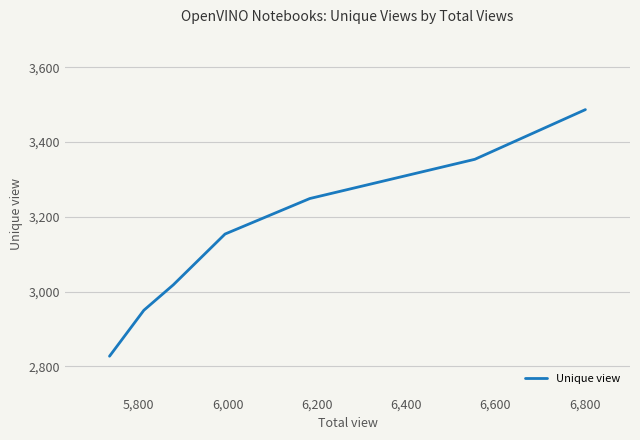

Does the chart display data point markers on the line(s)?

No